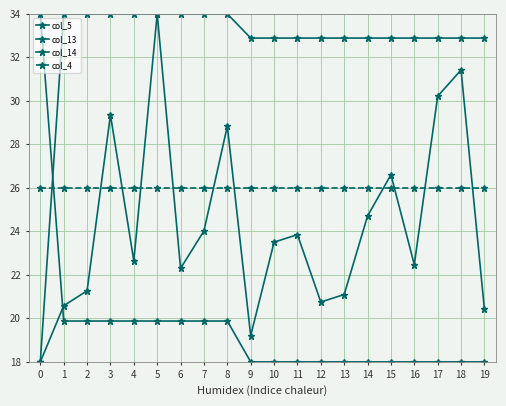

Is this an area chart (filled region under the line)?

No